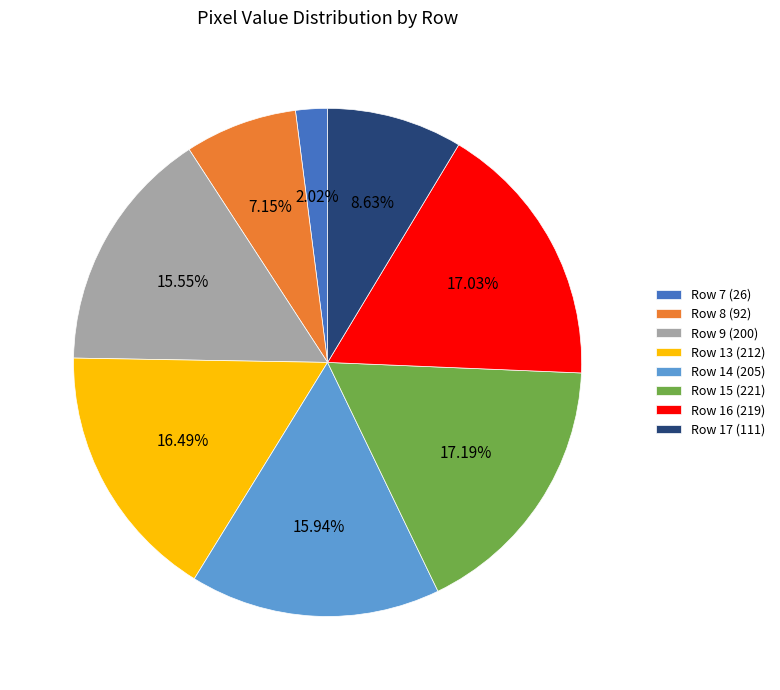

Is the sum of Row 15 (221) and Row 14 (205) greater than half?

No